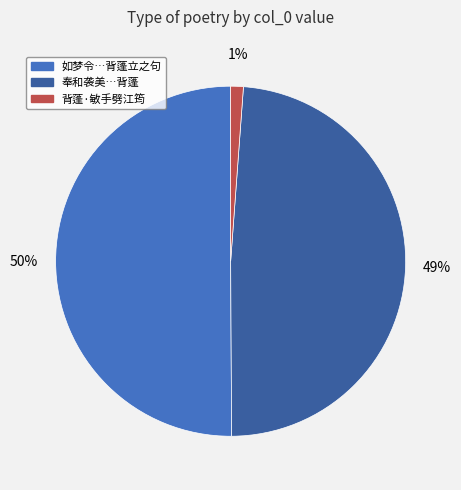

To the nearest percent, what is the average slice percentage?

33%